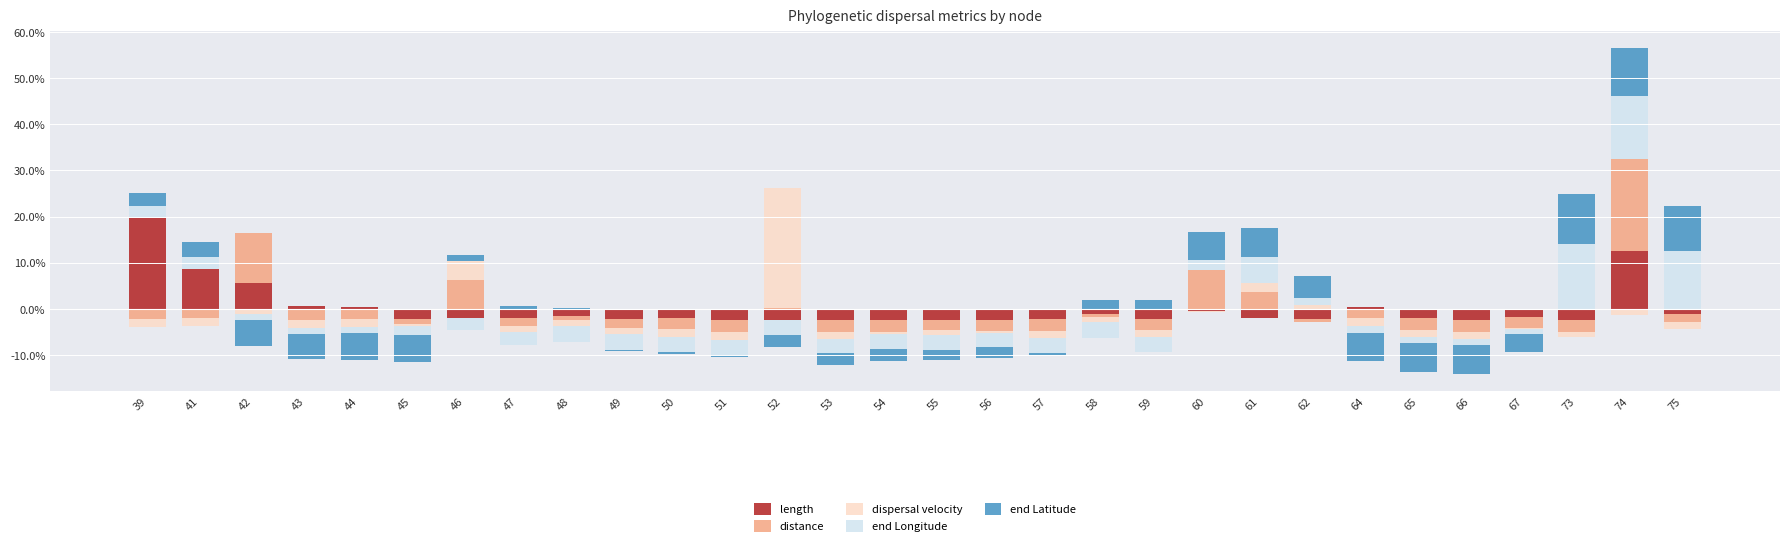

The value of endLat at 56 is -4.0. True or false?

False